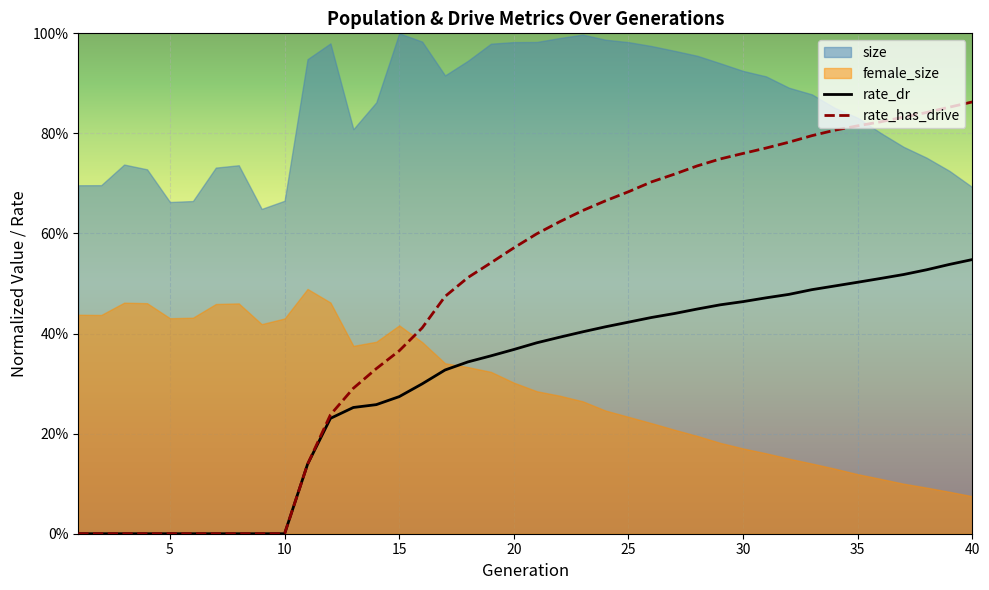

Which series has the widest spread of values?

rate_has_drive